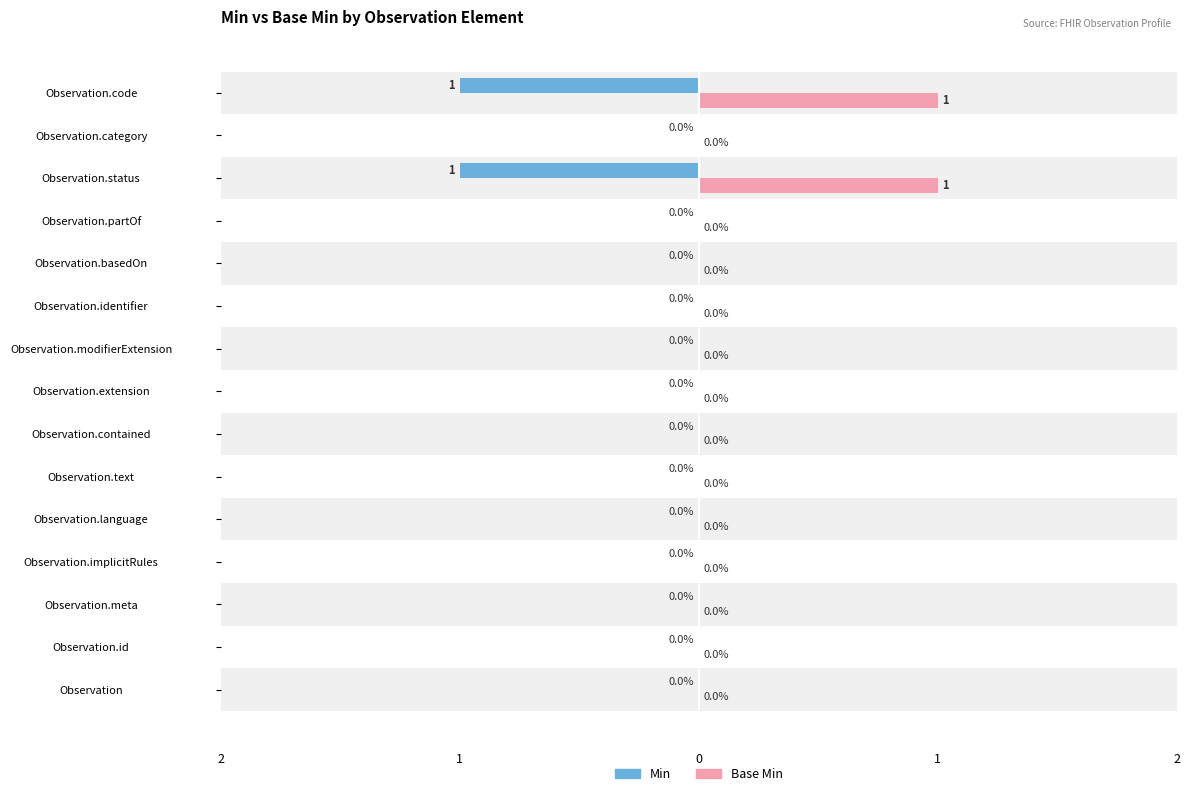

Count the Min values in the range 0 to 1.

13